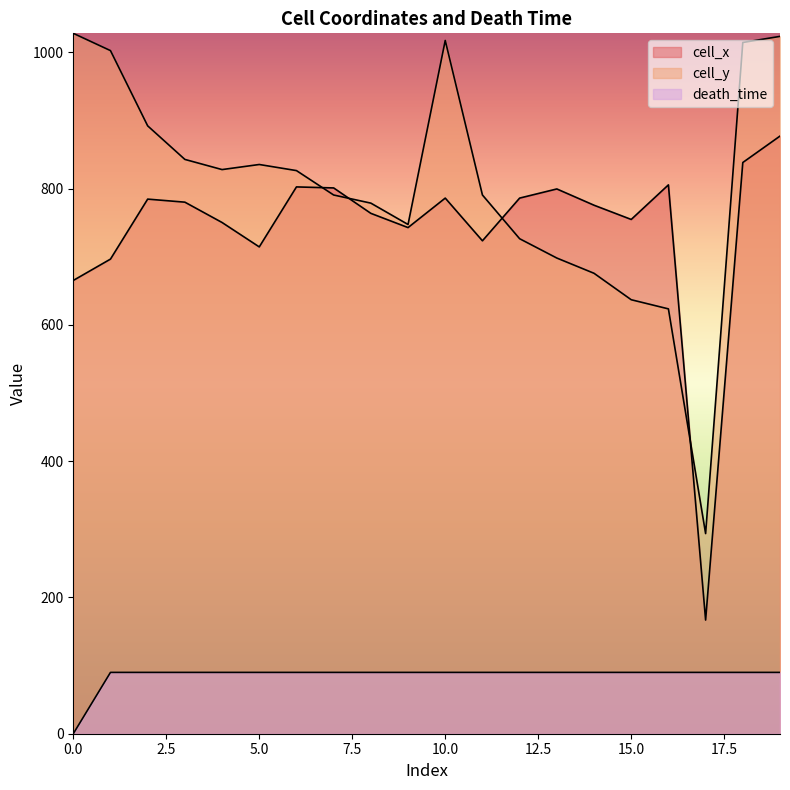

List the labels in order of cell_x value, largest first.

19, 18, 16, 6, 7, 13, 10, 12, 2, 3, 14, 8, 15, 4, 9, 11, 5, 1, 0, 17